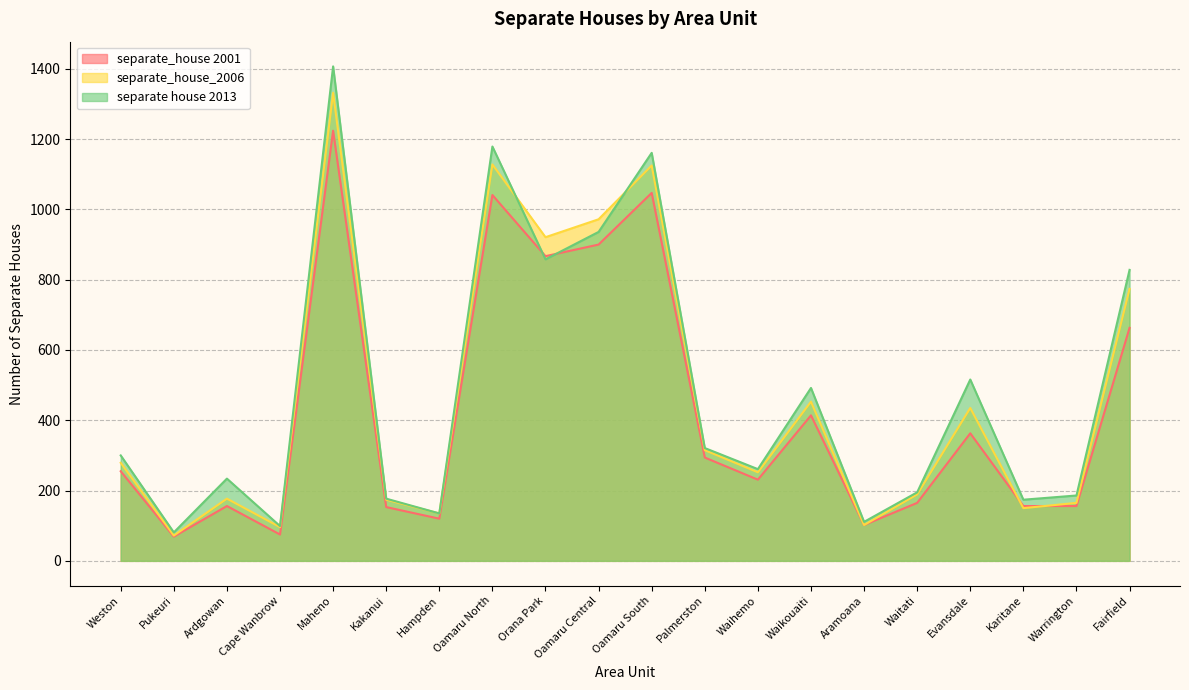

What is the minimum value for separate_house_2006?

72